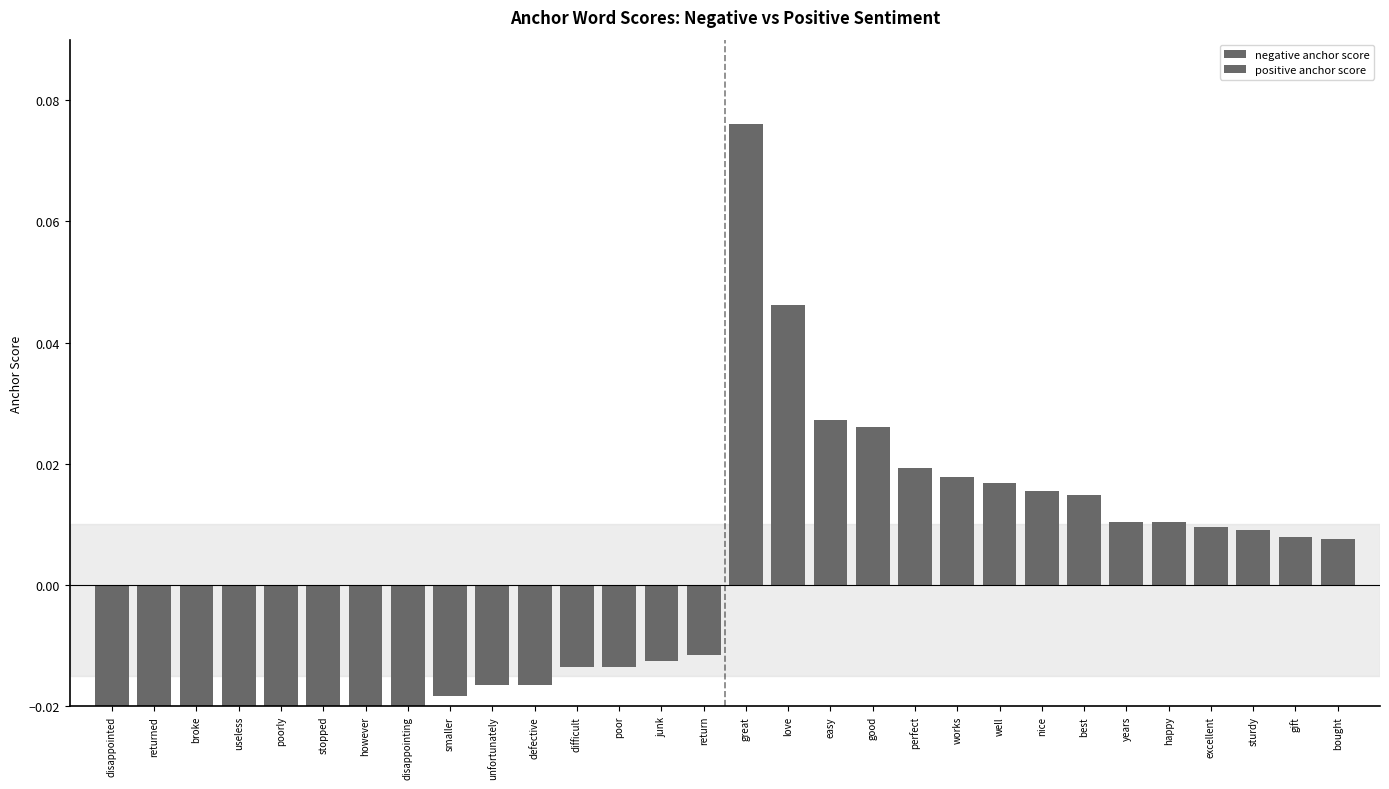

Does the chart contain stacked bars?

No